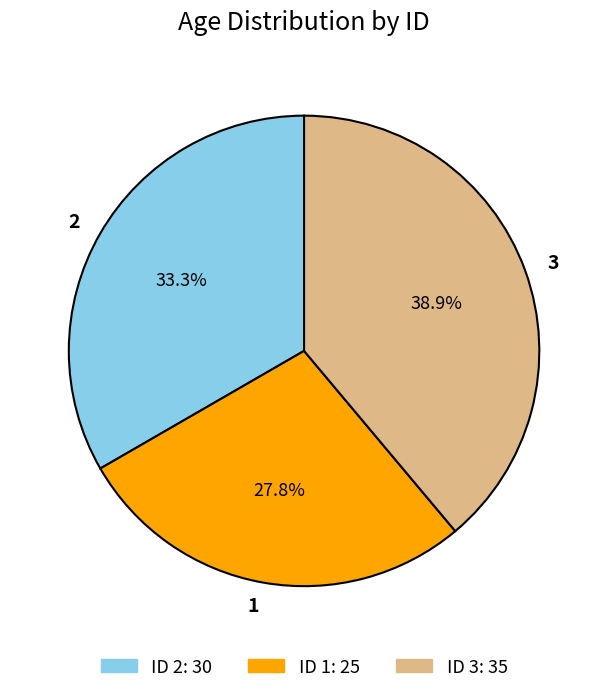

Does any single category account for the majority?

No